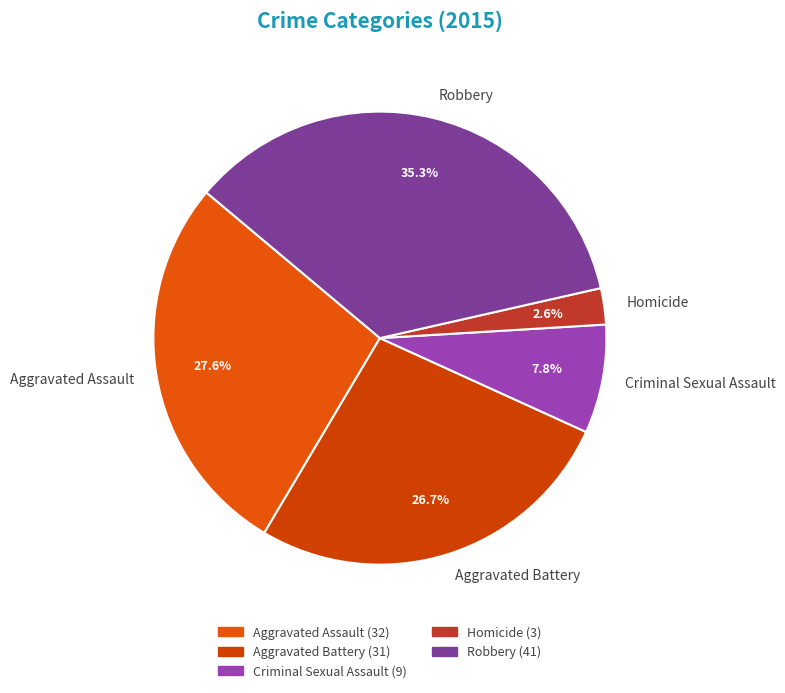

To the nearest percent, what is the difference between the Aggravated Battery and Criminal Sexual Assault slice percentages?

19%